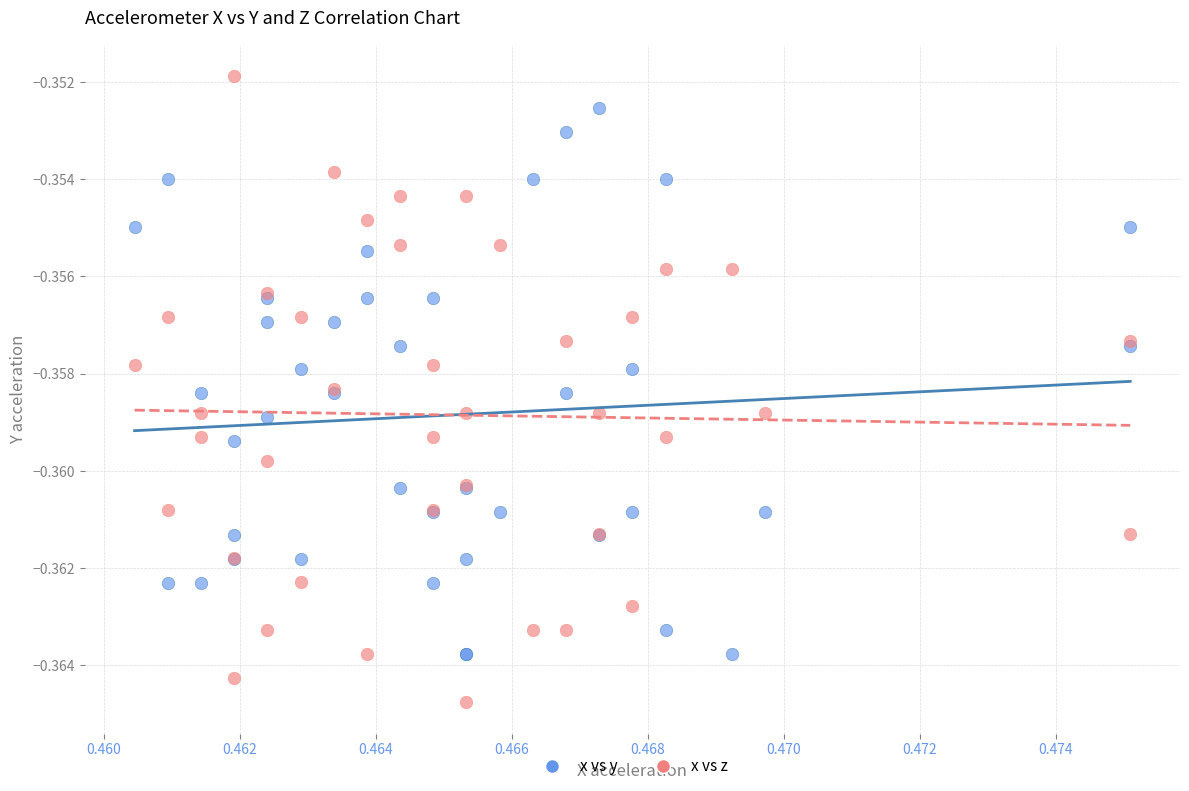

Which series reaches the maximum Y coordinate?

x vs z